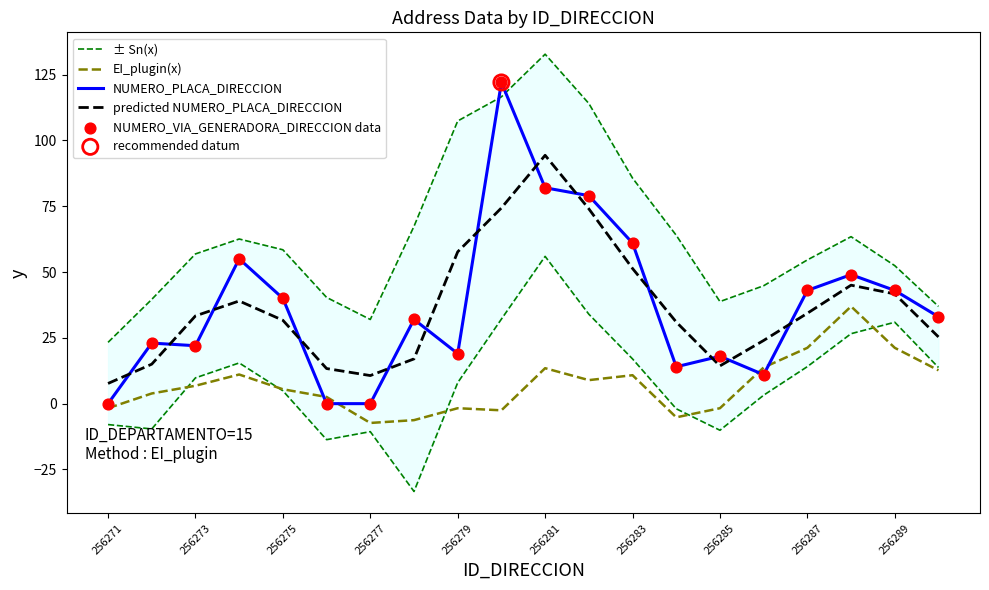

What is the maximum value for EI_plugin(x)?

36.9